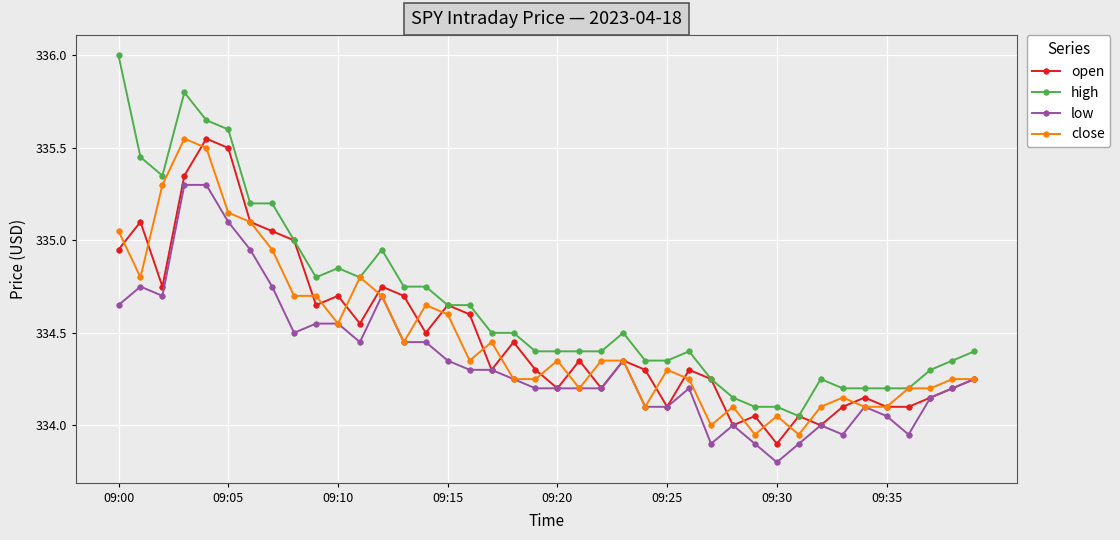

Which series has the largest range (max minus min)?

high